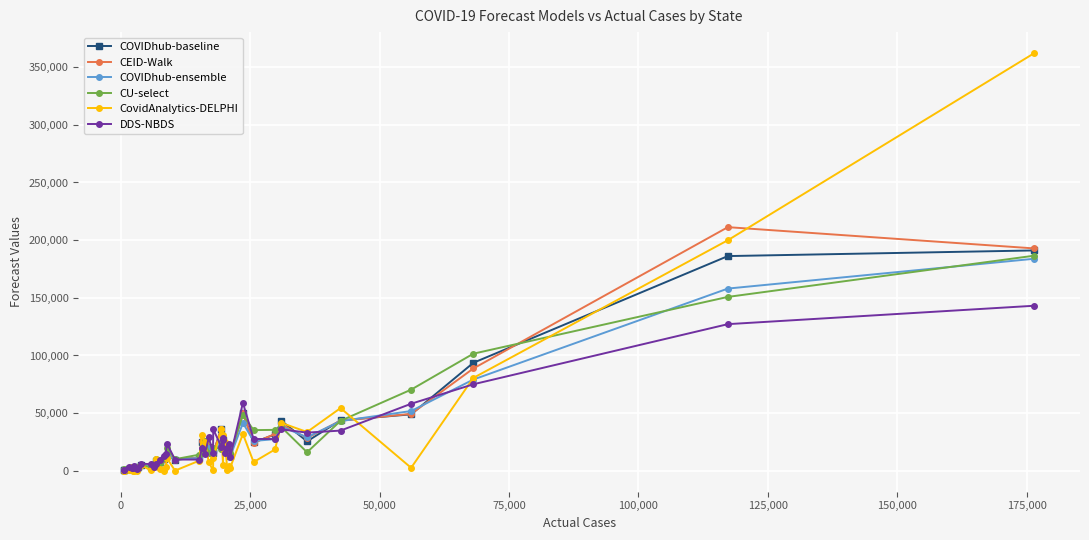

Which series has the largest range (max minus min)?

CovidAnalytics-DELPHI